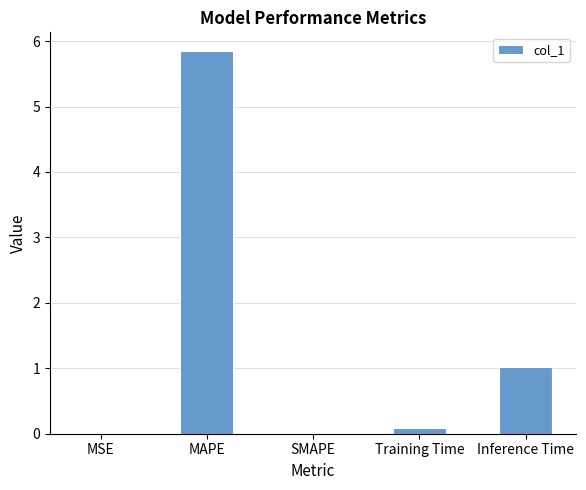

Is it true that the value at Training Time is 0.1?

True